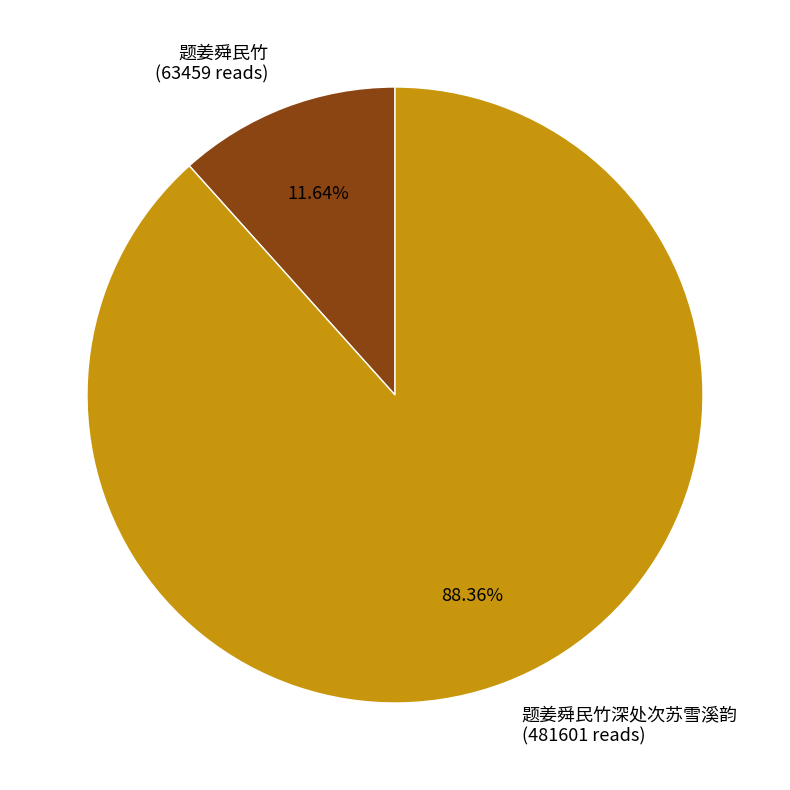

How many slices are in this pie chart?

2